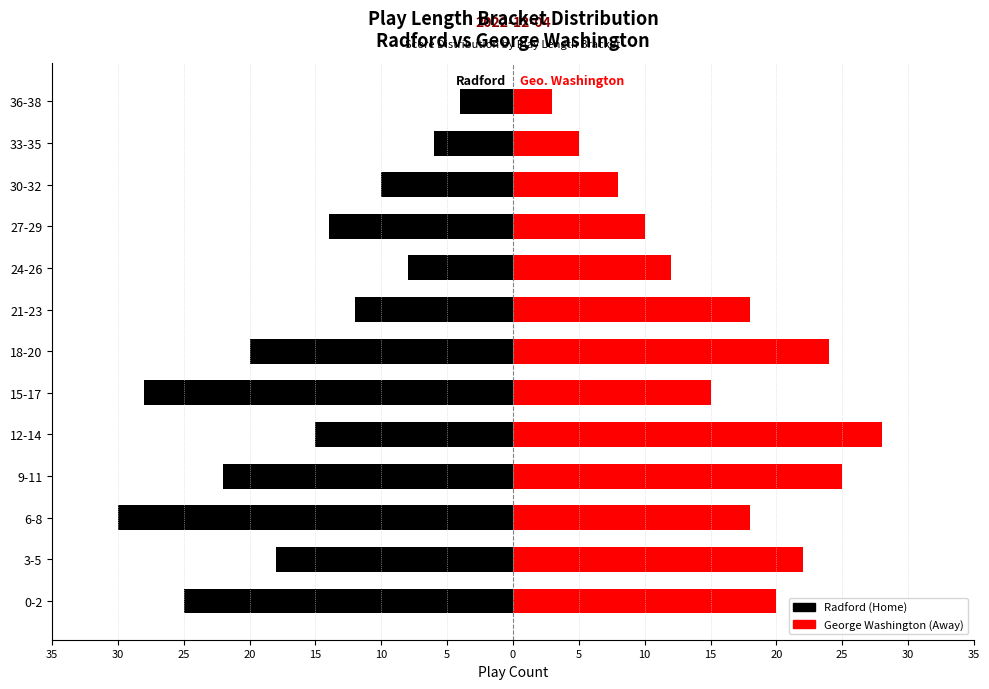

What is the difference between the maximum and minimum values in the George Washington (Away) series?

25